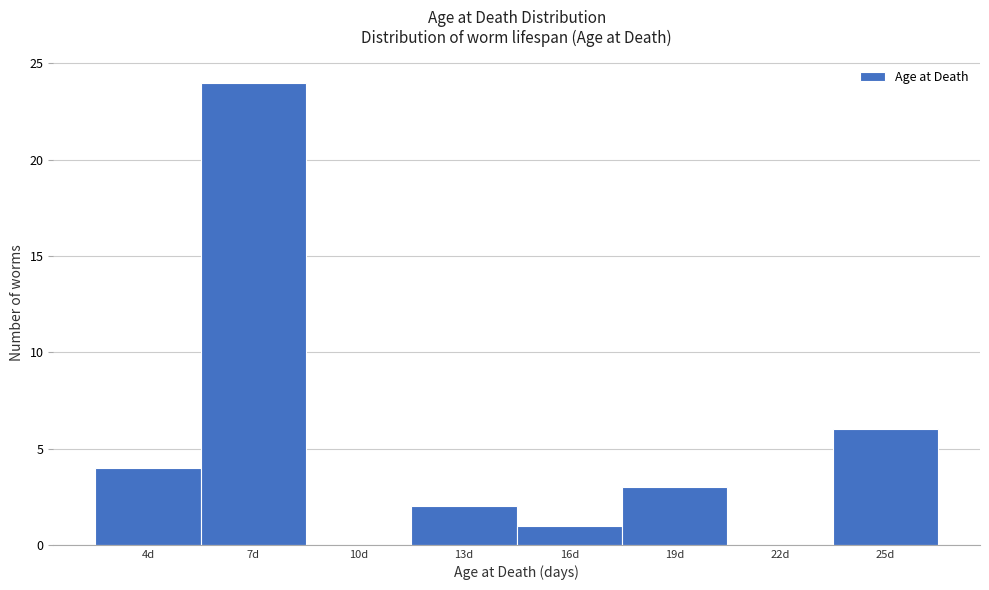

Reading left to right, list every bar in this chart as the range it spans on the x-axis followed by its height. The values are not printed on the chart, so give them approximately, as read against the axis.

2.5 to 5.5: 4
5.5 to 8.5: 24
8.5 to 11.5: 0
11.5 to 14.5: 2
14.5 to 17.5: 1
17.5 to 20.5: 3
20.5 to 23.5: 0
23.5 to 26.5: 6